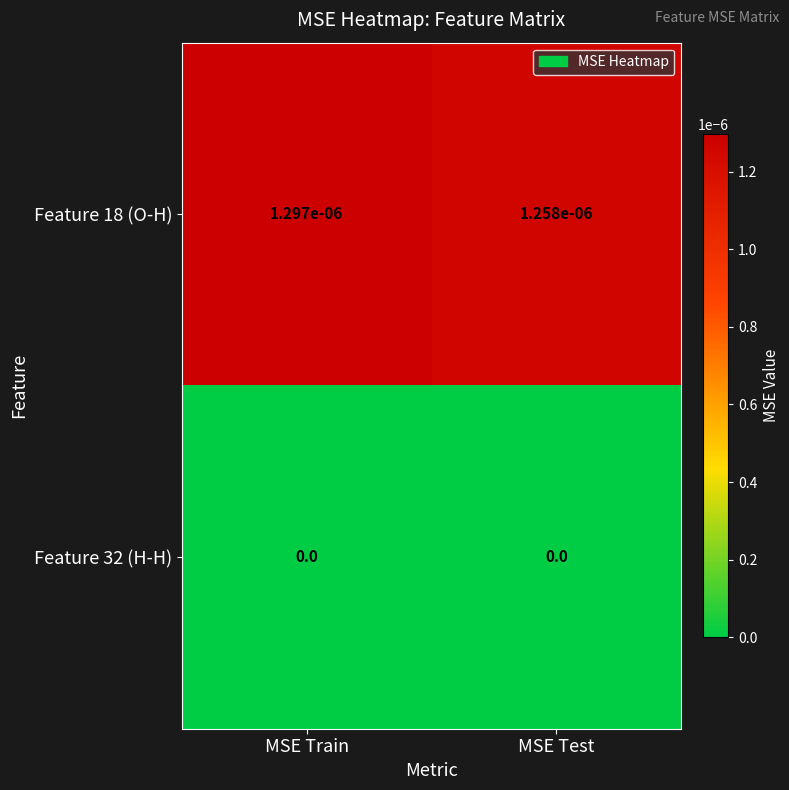

The Feature 32 (H-H) series shows 0.0 at MSE Train. True or false?

True